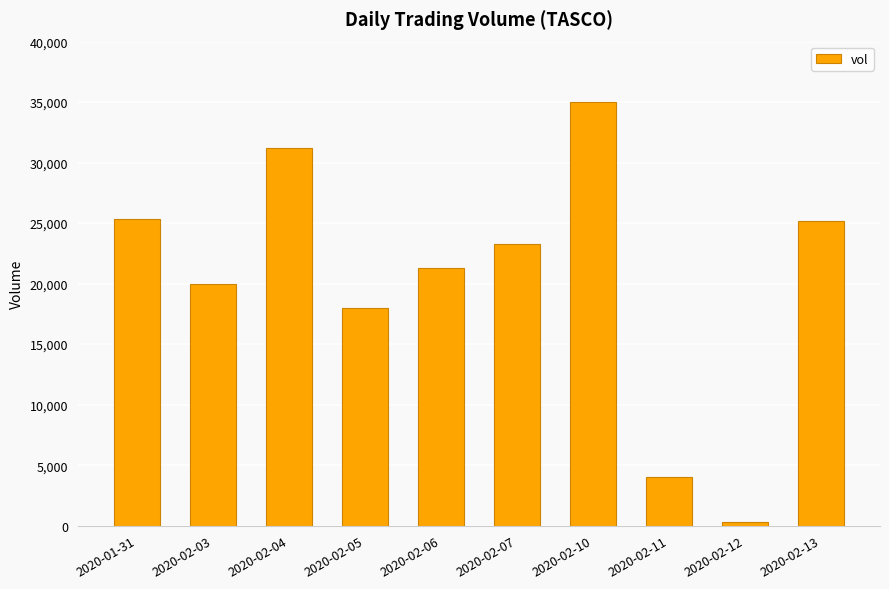

Where does the data first go above 23300?

2020-01-31